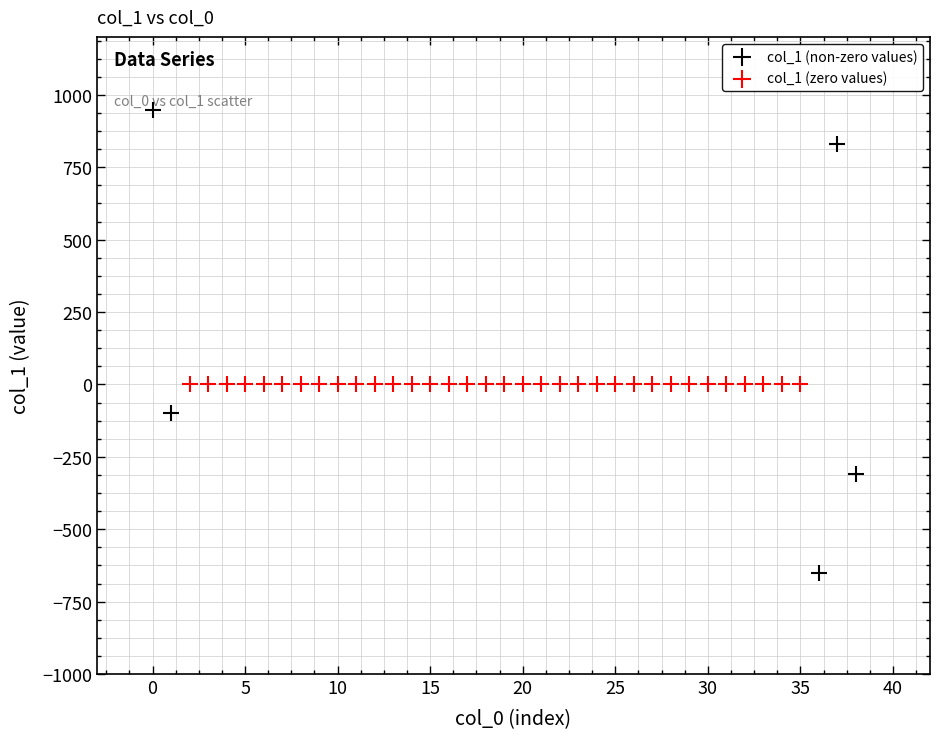

Which series reaches the maximum Y coordinate?

col_1 (non-zero values)